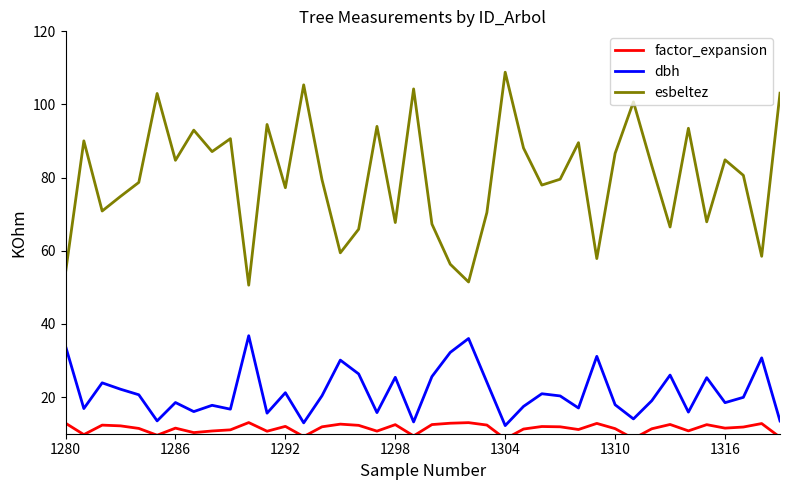

True or false: esbeltez and factor_expansion cross at least once.

False